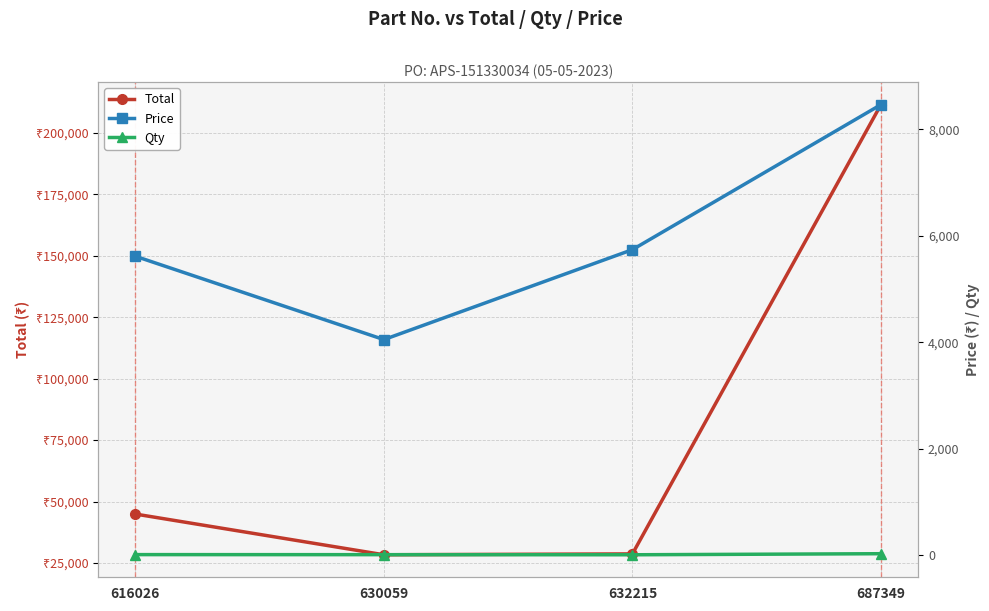

True or false: Total has more than 1 interior local peaks.

False